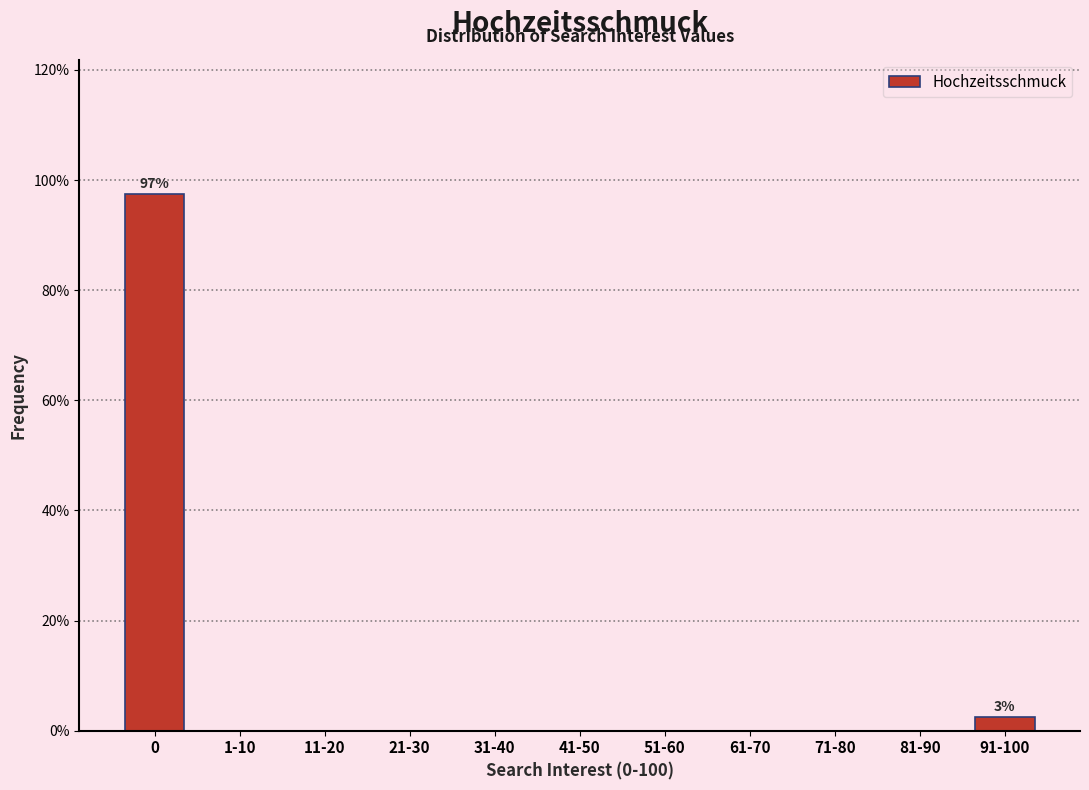

Reading left to right, list all the values displayed in this chart.

0=97.5	1-10=0.0	11-20=0.0	21-30=0.0	31-40=0.0	41-50=0.0	51-60=0.0	61-70=0.0	71-80=0.0	81-90=0.0	91-100=2.5